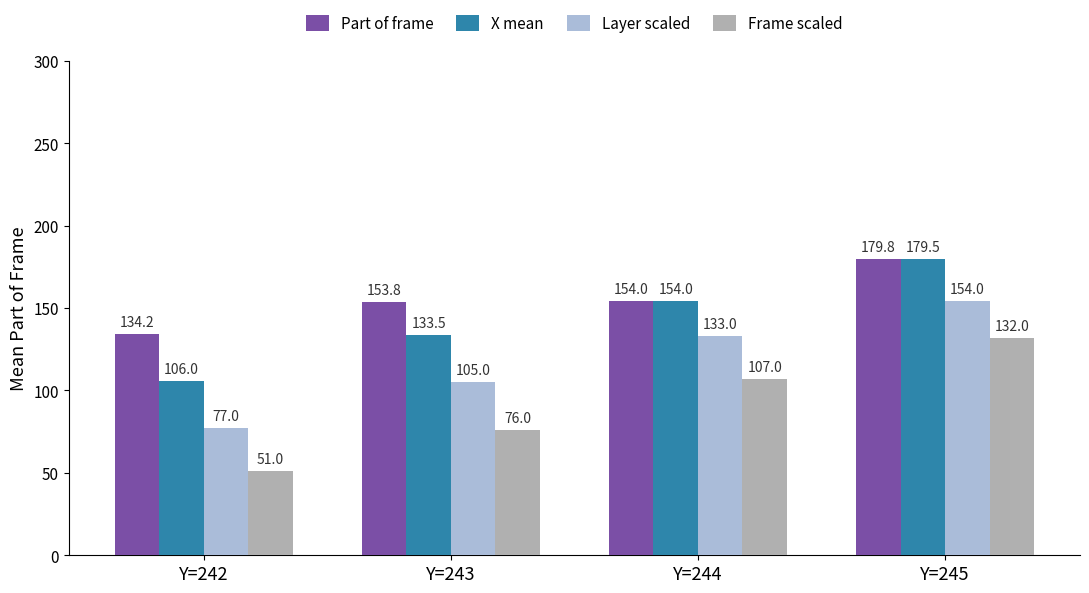

What is the difference between the highest and lowest values at Y=242?

83.2